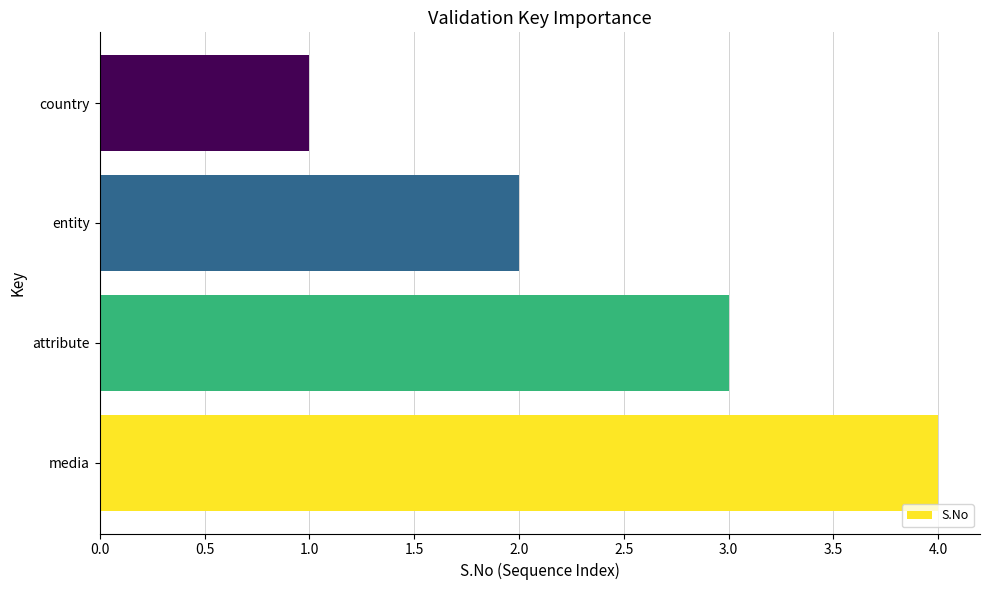

What is the maximum value shown in the chart?

4